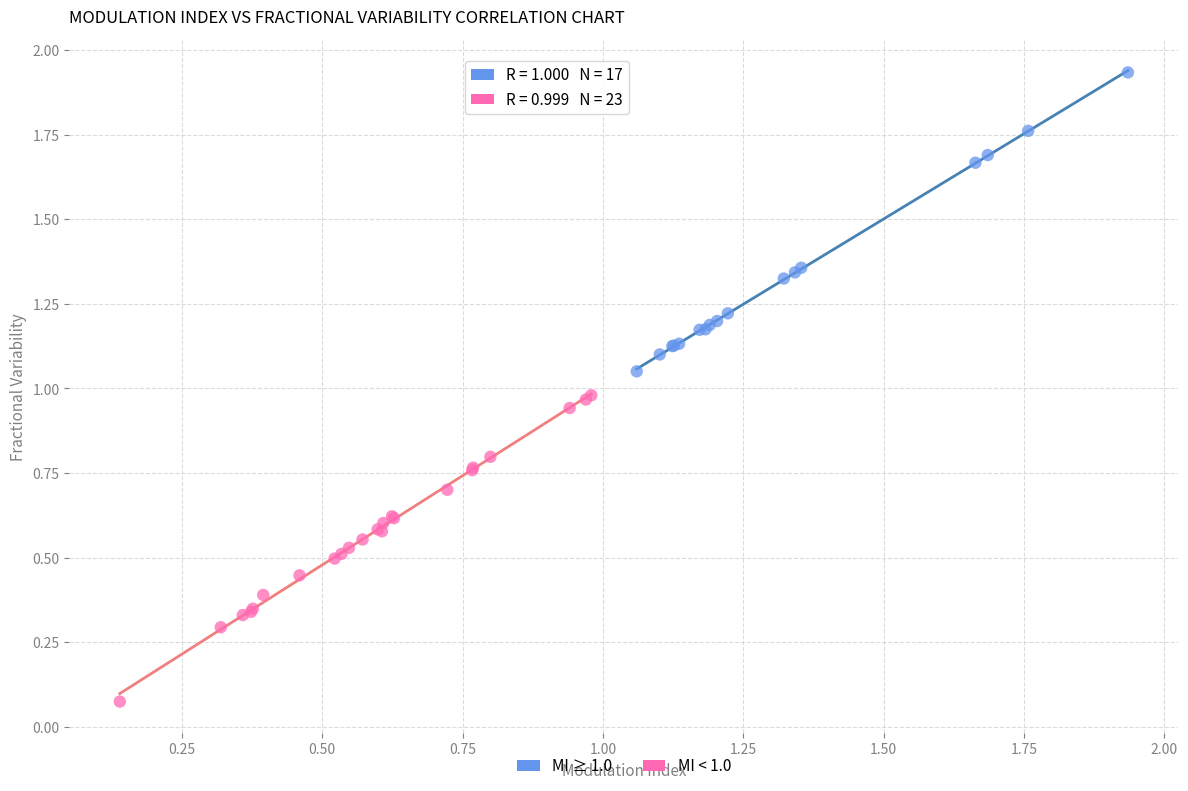

Which series contains the highest Y value?

MI ≥ 1.0